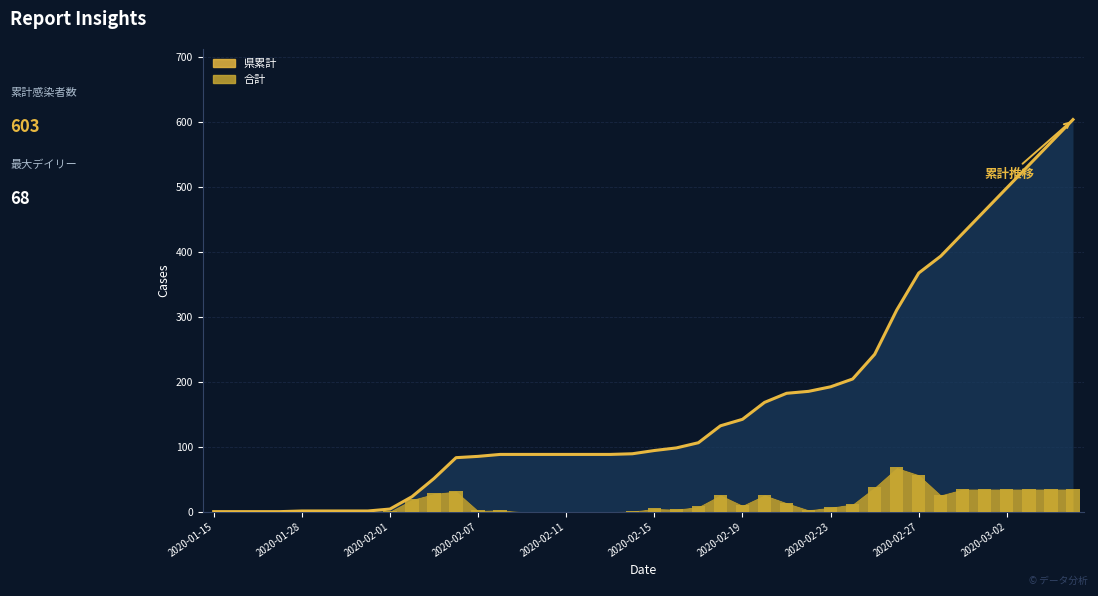

Rank the categories by 合計 value from highest to lowest.

2020-02-26, 2020-02-27, 2020-02-25, 2020-02-29, 2020-03-01, 2020-03-02, 2020-03-03, 2020-03-04, 2020-03-05, 2020-02-06, 2020-02-05, 2020-02-18, 2020-02-20, 2020-02-28, 2020-02-04, 2020-02-21, 2020-02-24, 2020-02-19, 2020-02-17, 2020-02-23, 2020-02-15, 2020-02-16, 2020-02-08, 2020-02-22, 2020-02-07, 2020-02-01, 2020-02-14, 2020-01-15, 2020-01-19, 2020-01-23, 2020-01-27, 2020-01-28, 2020-01-29, 2020-01-30, 2020-01-31, 2020-02-09, 2020-02-10, 2020-02-11, 2020-02-12, 2020-02-13